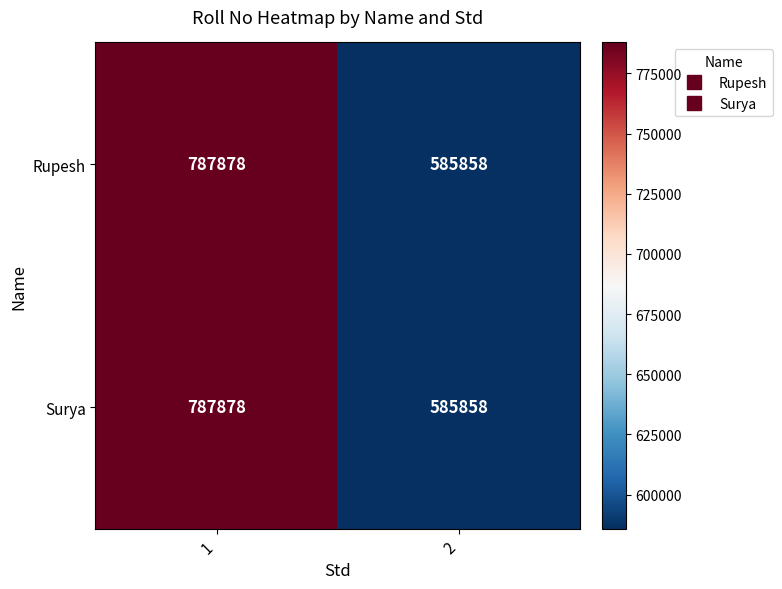

The Rupesh series shows 1275045 at 1. True or false?

False